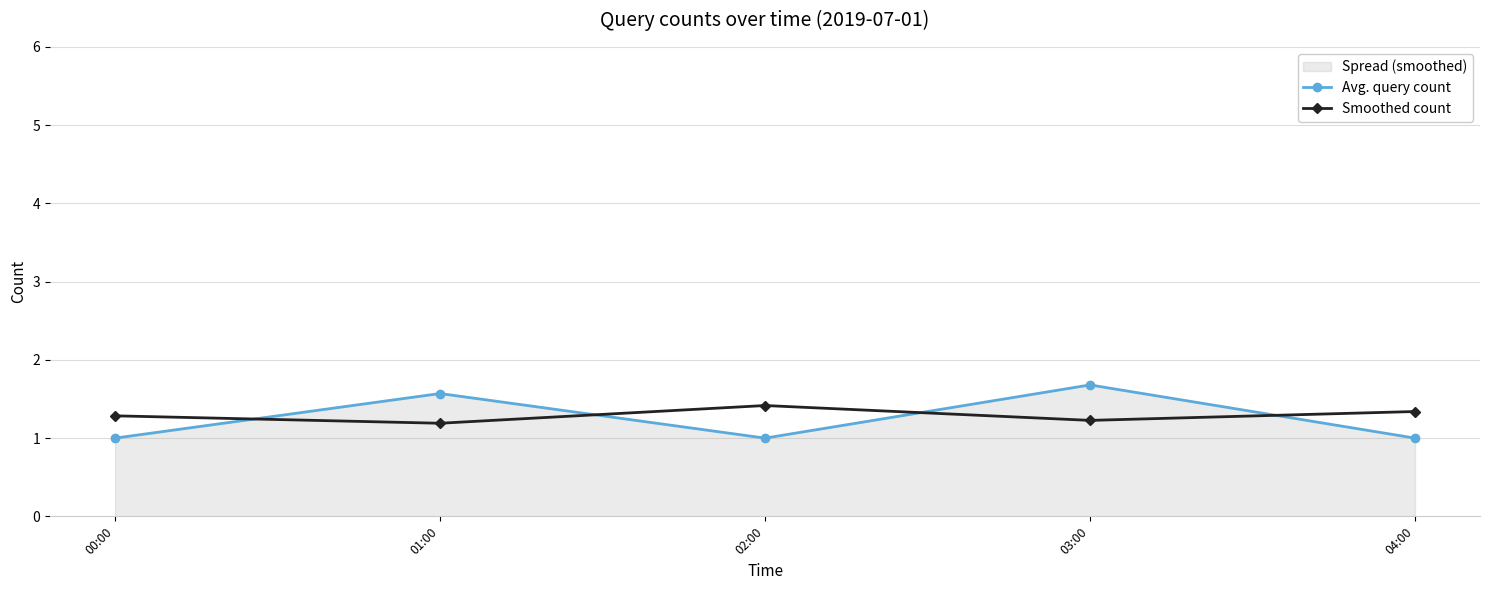

What is the minimum value for Avg. query count?

1.0